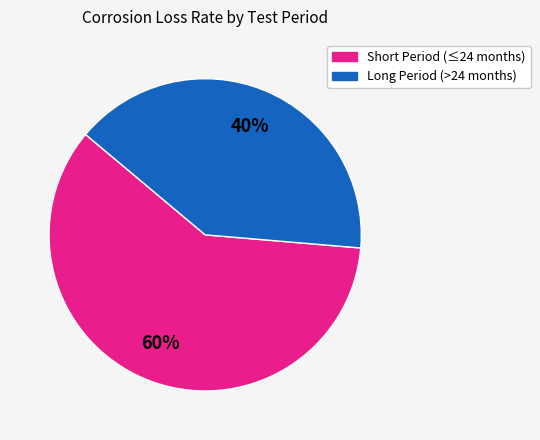

To the nearest percent, what is the difference between the largest and smallest slice percentages?

20%